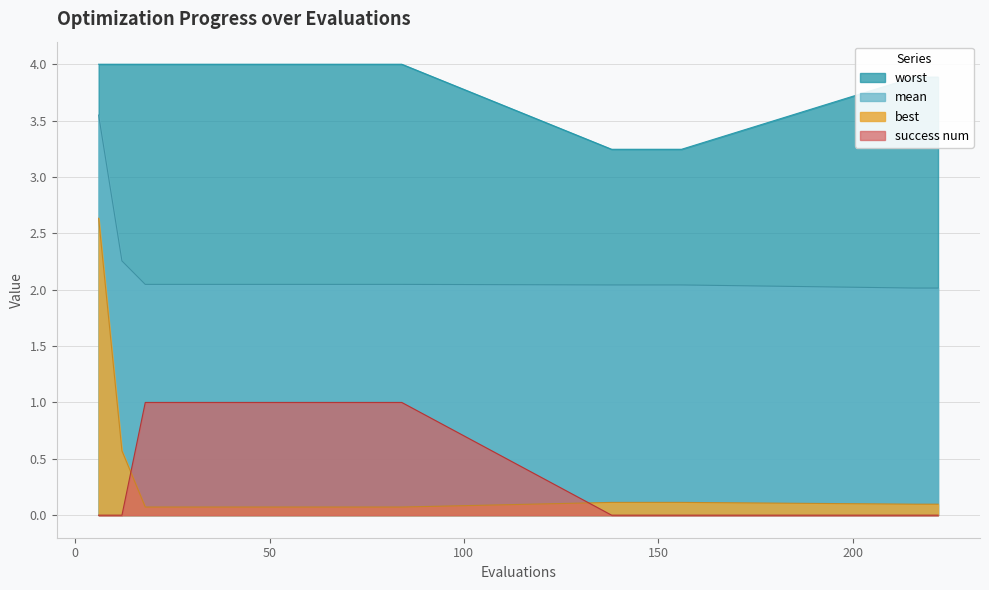

True or false: worst has more than 0 points higher than both neighbors.

False